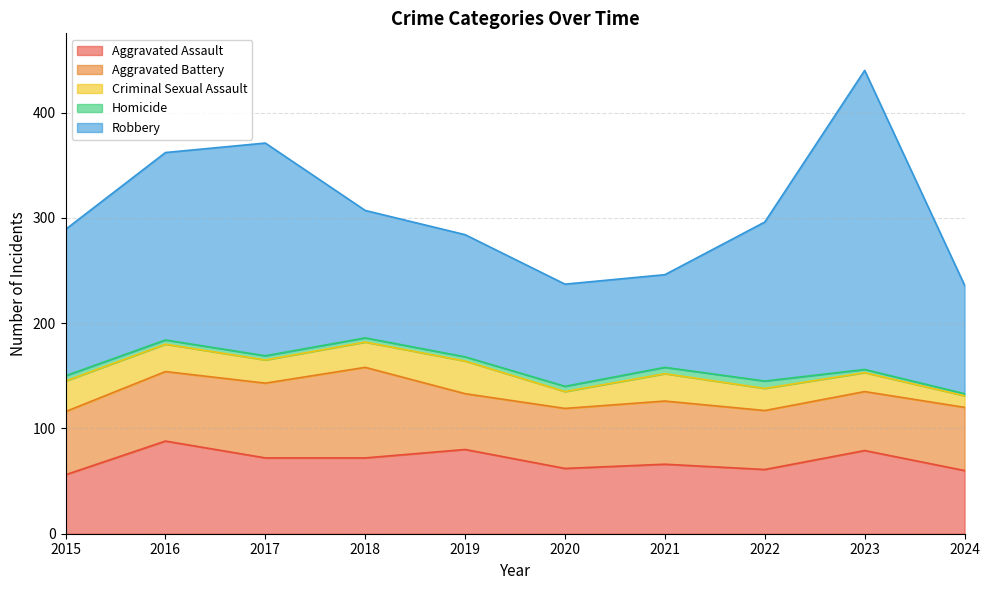

True or false: Criminal Sexual Assault and Robbery intersect in this chart.

False